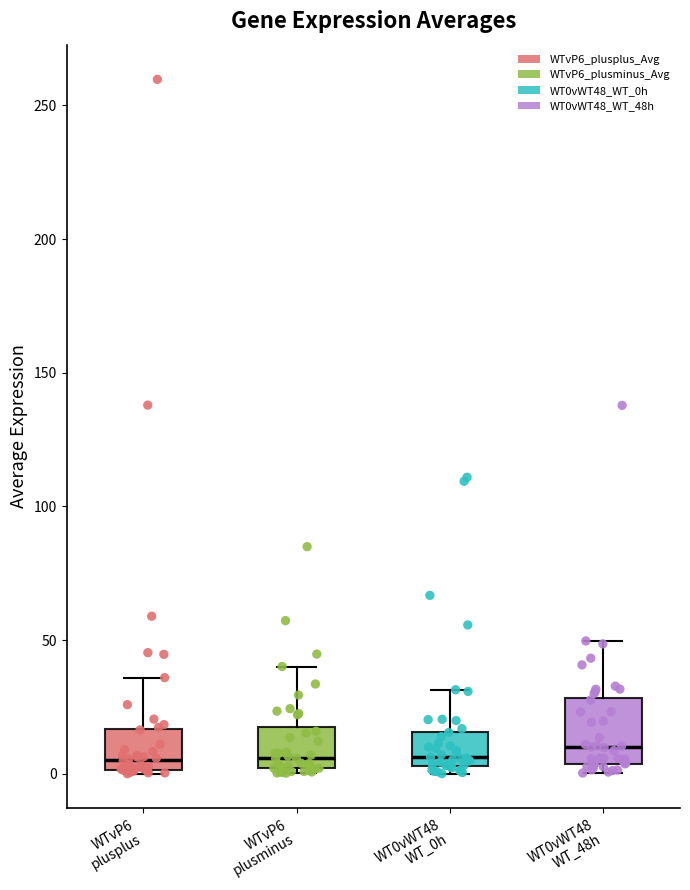

Reading left to right, read every box against the y-axis: the position of its median line, the range the box covers, and the ends of its whiskers. The values are not printed on the chart, so give them approximately, as read against the axis.

WTvP6 plusplus: median 5, box 0 to 15, whiskers 0 to 35
WTvP6 plusminus: median 5, box 0 to 15, whiskers 0 (just below the box's lower edge) to 40
WT0vWT48 WT_0h: median 5 (just above the box's lower edge), box 5 to 15, whiskers 0 to 30
WT0vWT48 WT_48h: median 10, box 5 to 30, whiskers 0 to 50